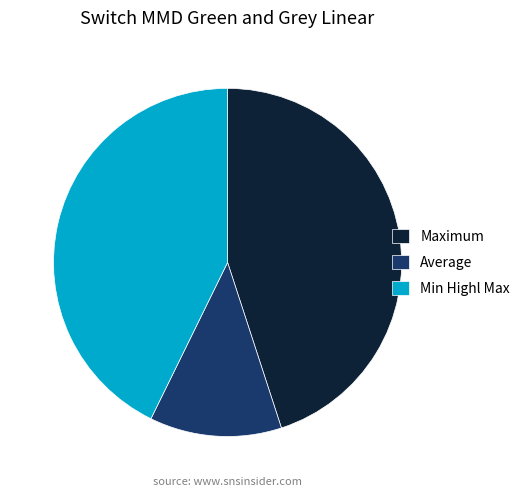

What is the ratio of the value at Average to the value at Maximum?

0.3